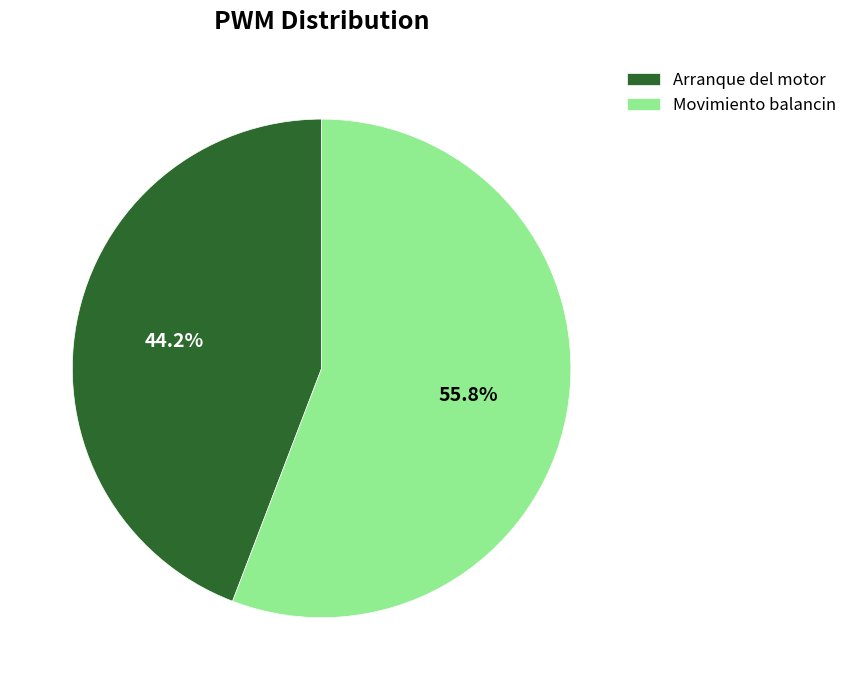

Rank the categories by value from lowest to highest.

Arranque del motor, Movimiento balancin